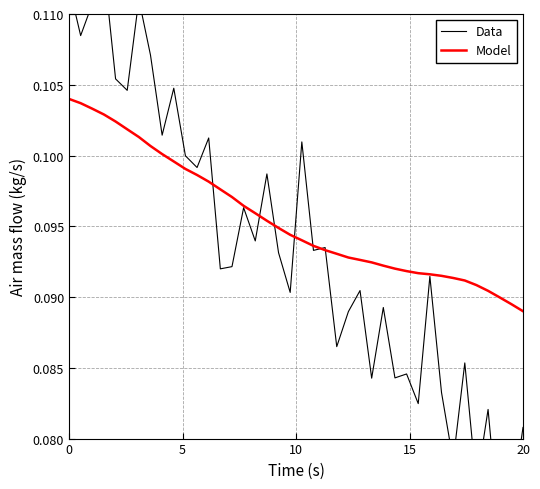

True or false: Model has more than 1 interior local peaks.

False